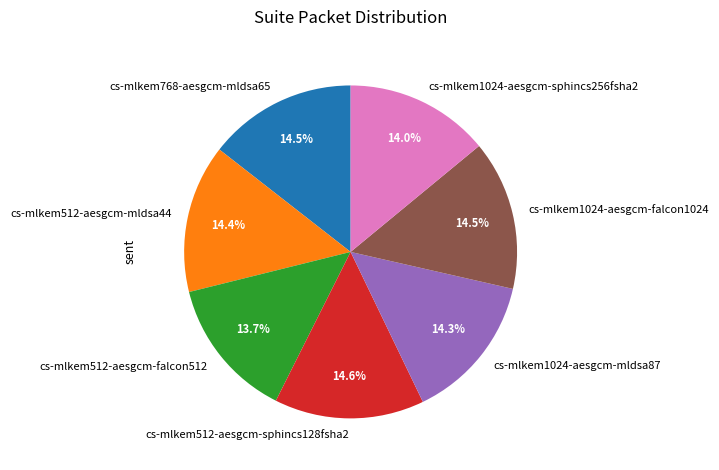

Does cs-mlkem1024-aesgcm-sphincs256fsha2 represent more than half of the total?

No